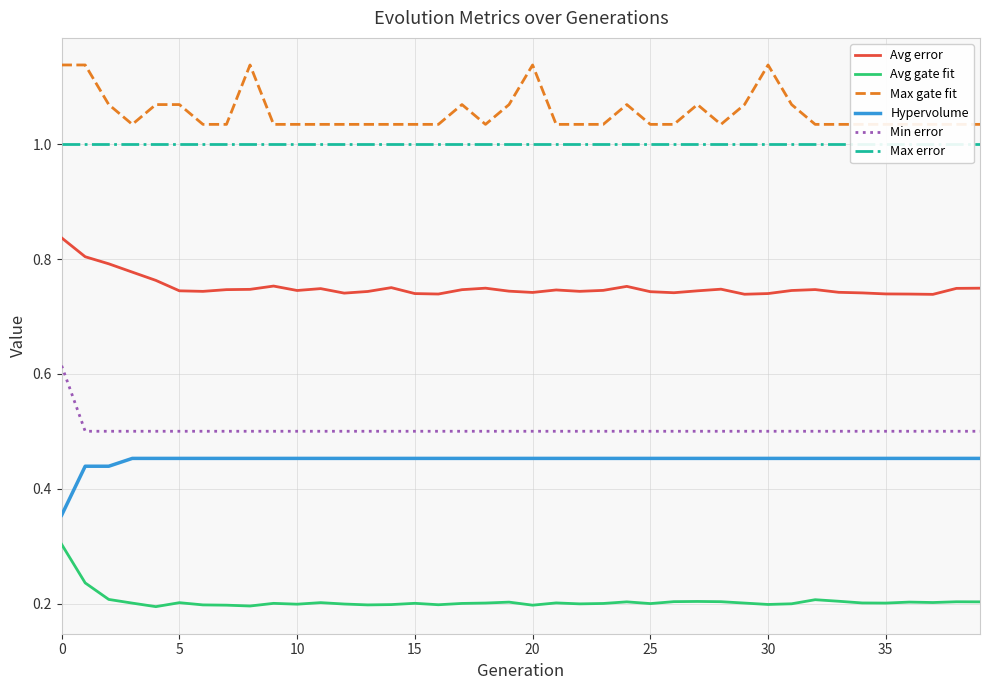

True or false: Min error and Hypervolume intersect in this chart.

False